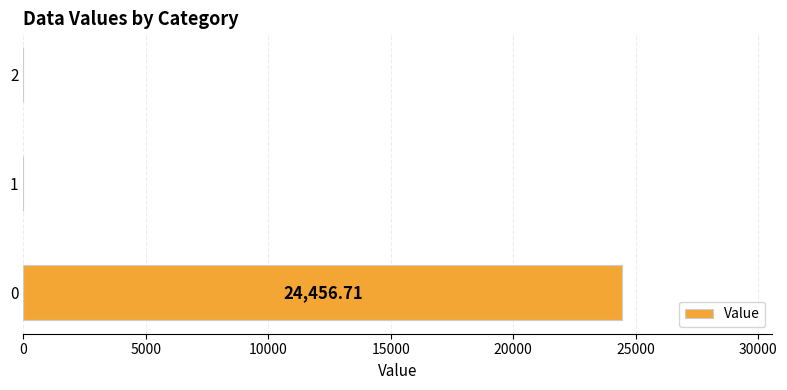

What is the maximum value shown in the chart?

24456.7